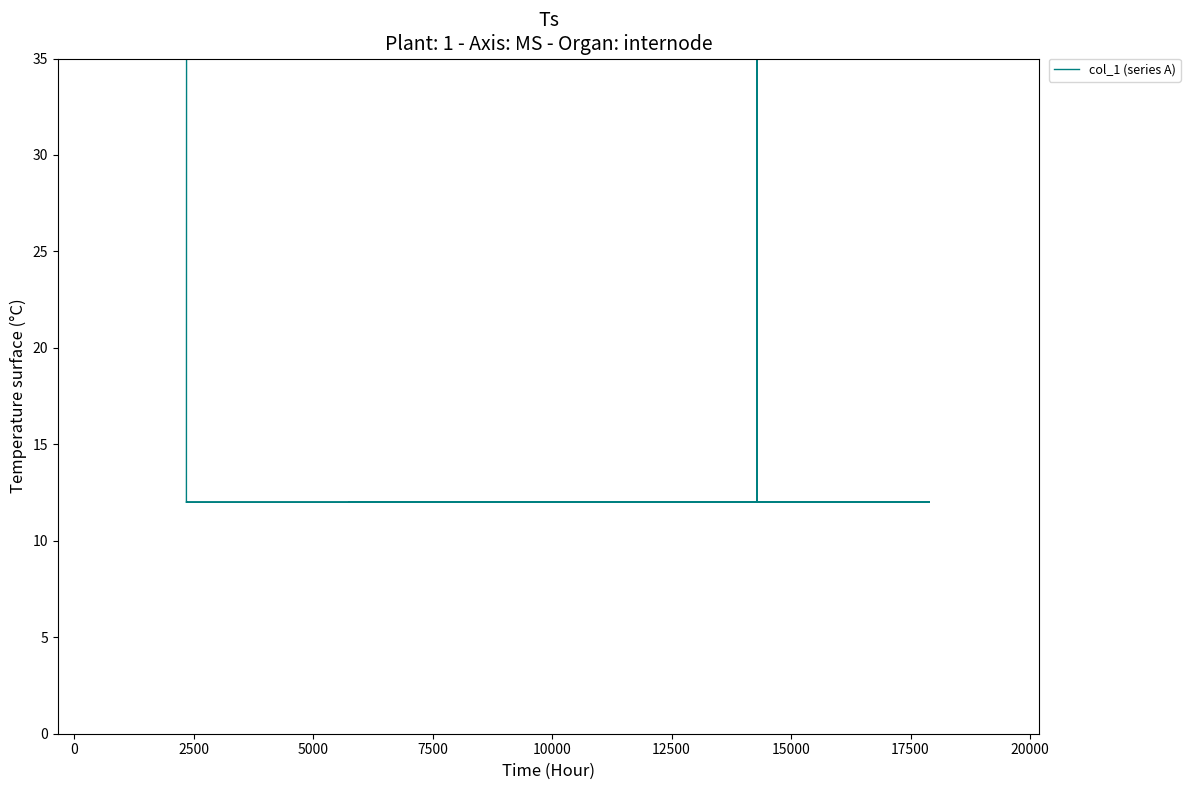

What is the average value?

42030